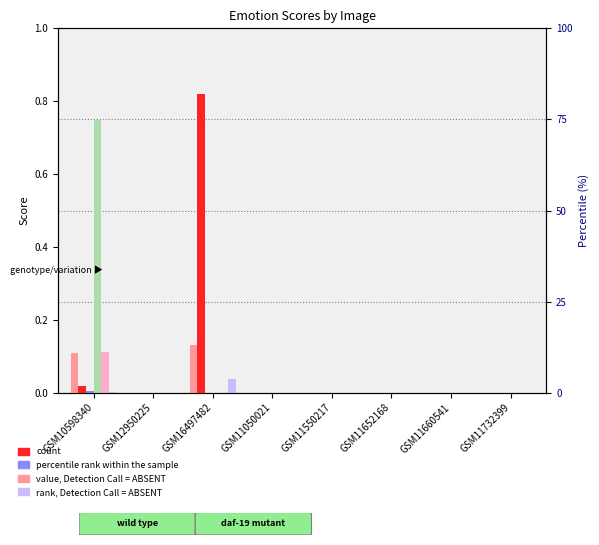

Are the bars horizontal?

No